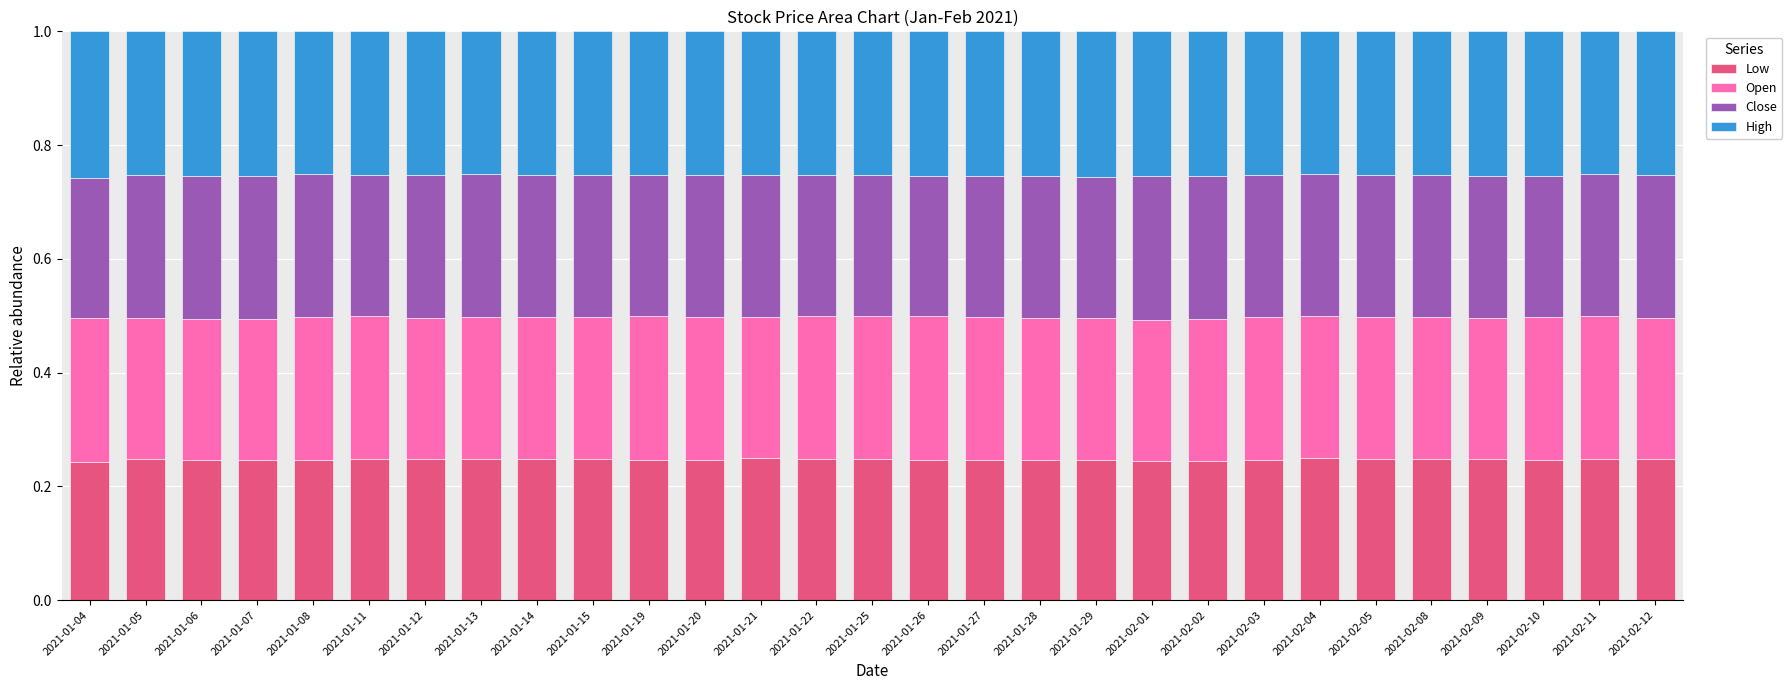

What is the sum of the Low values at 2021-01-13 and 2021-02-08?

0.5